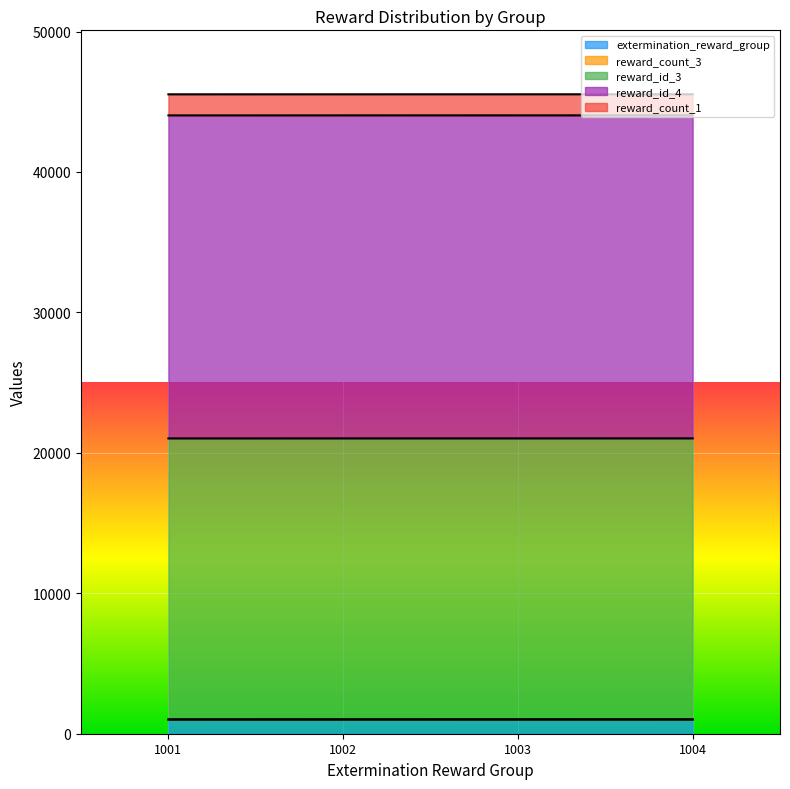

Reading left to right, list all the values displayed in this chart.

extermination_reward_group: 1001	1002	1003	1004
reward_count_3: 25	25	25	25
reward_id_3: 20003	20003	20003	20003
reward_id_4: 23001	23001	23001	23001
reward_count_1: 1500	1500	1500	1500